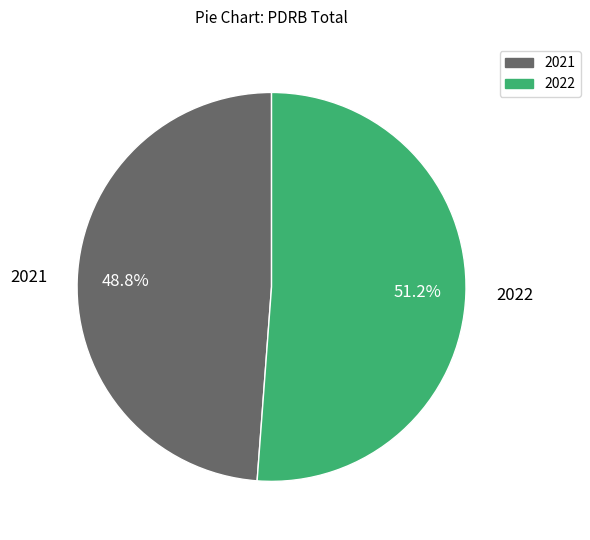

To the nearest percent, what is the difference between the largest and smallest slice percentages?

2%